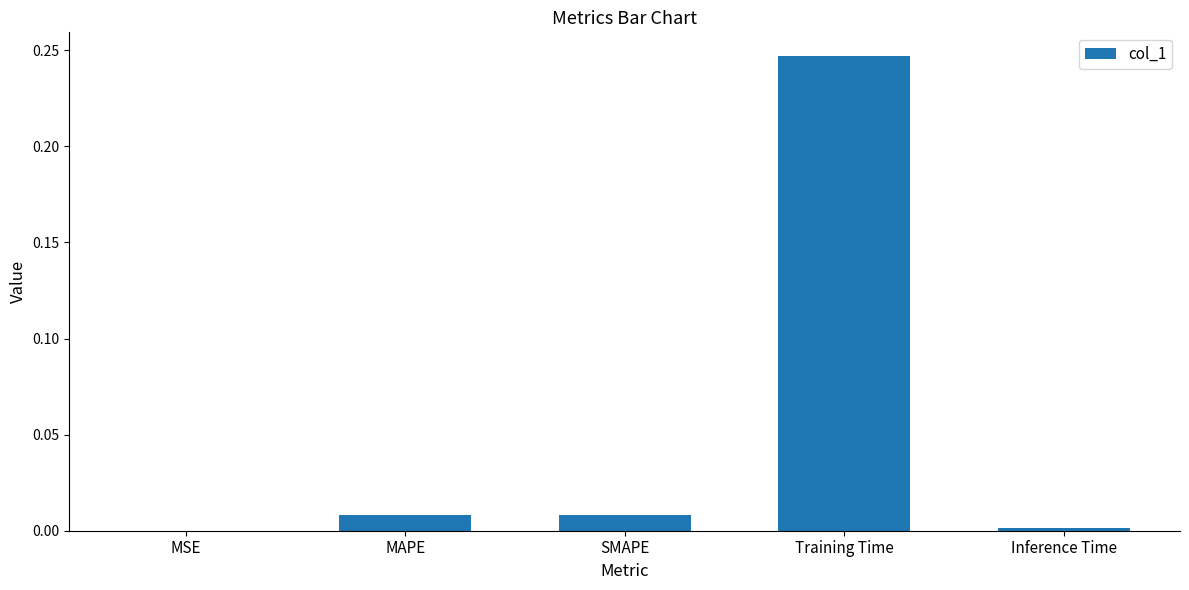

Are the bars horizontal?

No